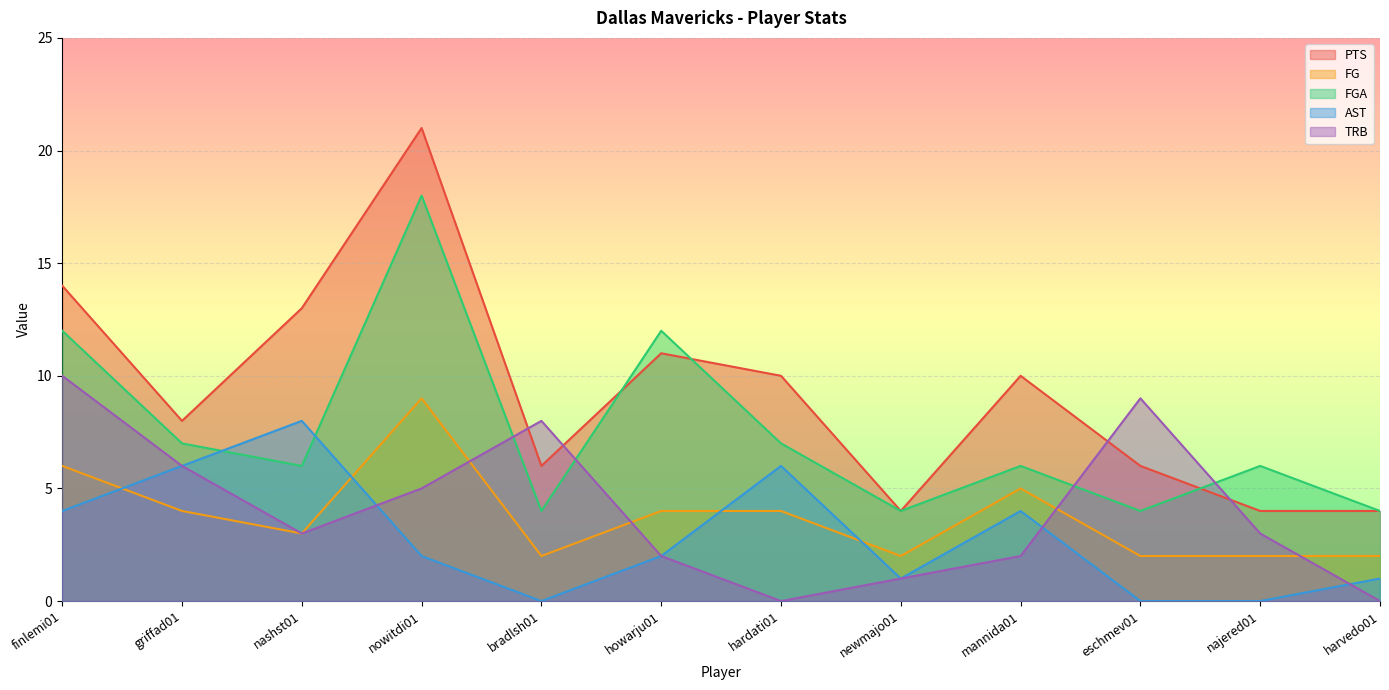

Is it true that TRB equals 0 at hardati01?

True